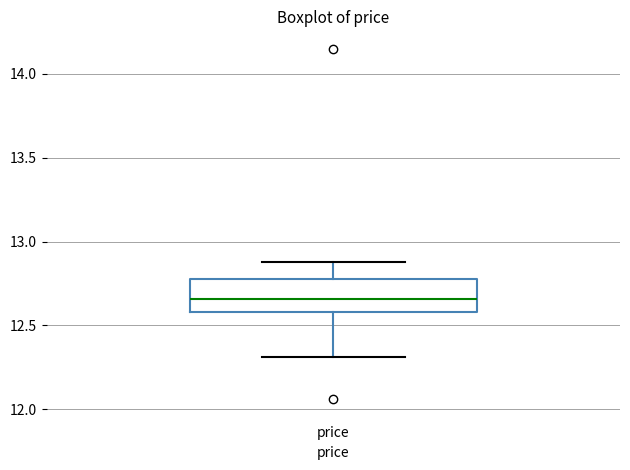

Read this box plot against the y-axis: the position of the median line, the range covered by the box, and the ends of both whiskers. The values are not printed on the chart, so give them approximately, as read against the axis.

median 12.65, box 12.60 to 12.80, whiskers 12.30 to 12.90